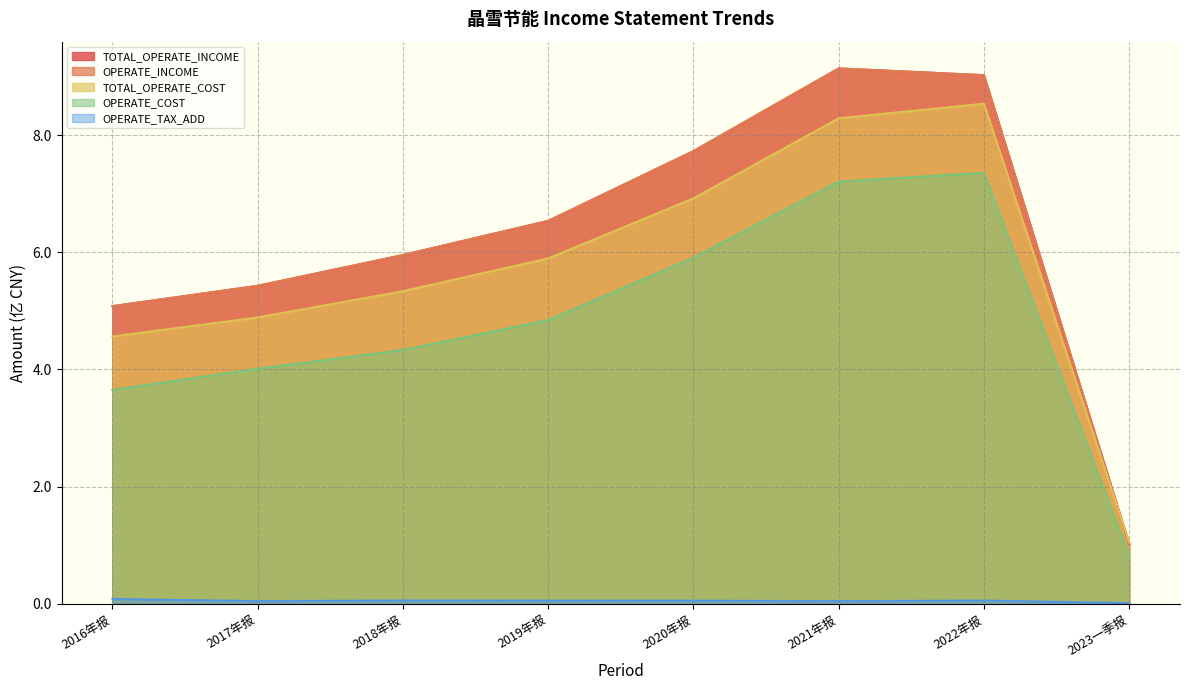

What is the label of the 8th point from the right?

2016年报